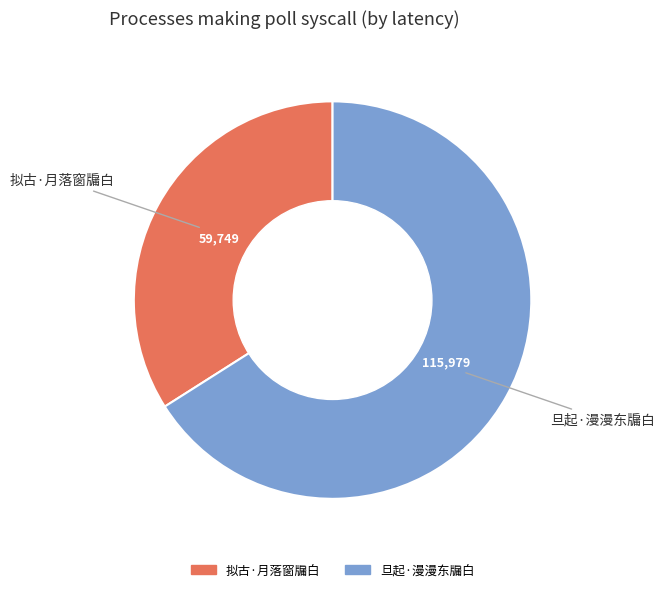

Is it true that 旦起·漫漫东牖白 is 52% of the pie?

False